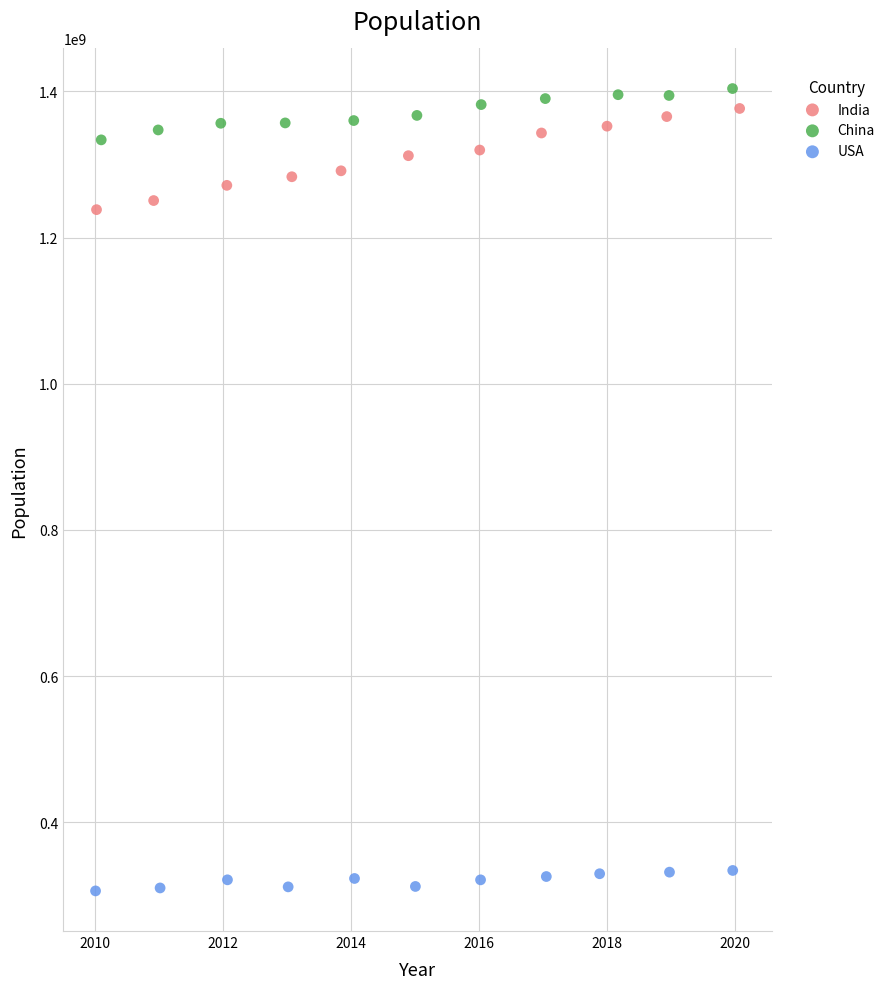

Which series has the largest Y range (max minus min)?

India